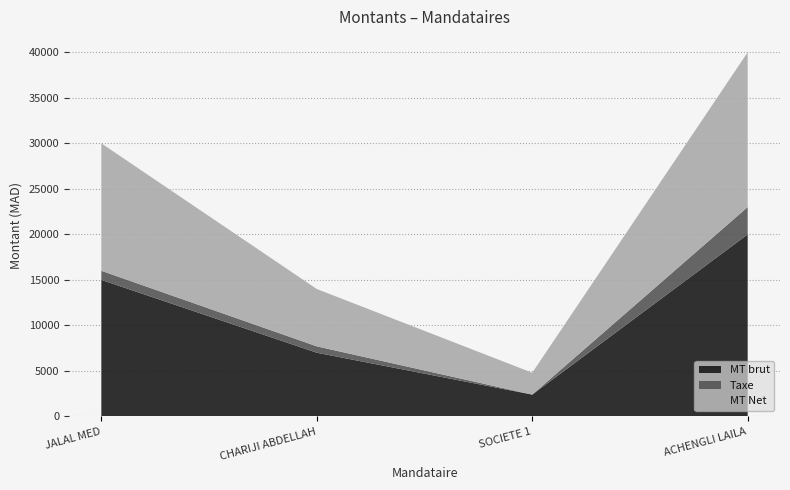

Reading left to right, list all the values displayed in this chart.

MT brut: JALAL MED=15000	CHARIJI ABDELLAH=7000	SOCIETE 1=2400	ACHENGLI LAILA=20000
Taxe: JALAL MED=1000	CHARIJI ABDELLAH=700	SOCIETE 1=0	ACHENGLI LAILA=3000
MT Net: JALAL MED=14000	CHARIJI ABDELLAH=6300	SOCIETE 1=2400	ACHENGLI LAILA=17000